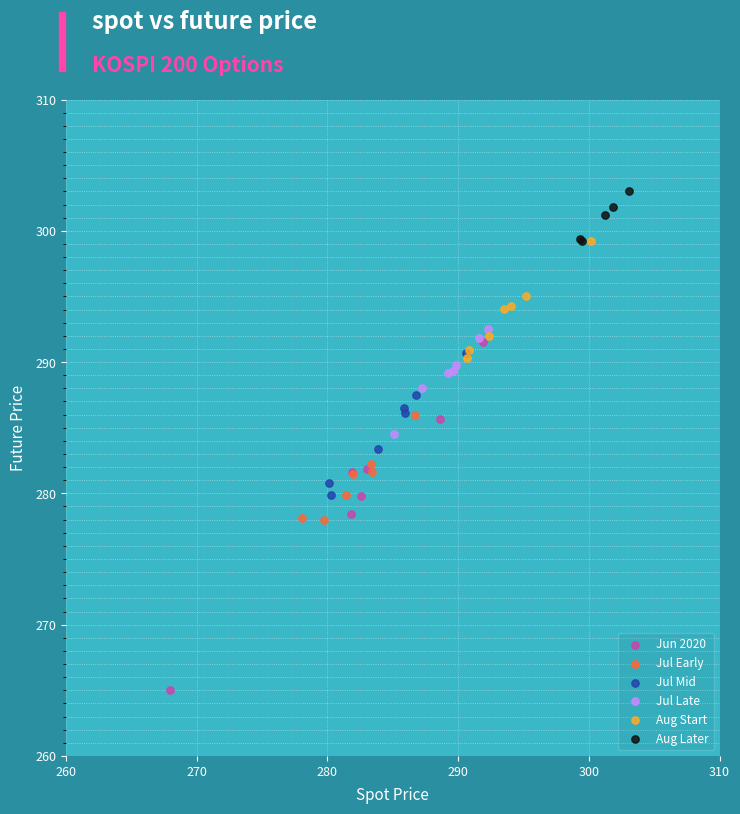

Which series reaches the maximum Y coordinate?

Aug Later